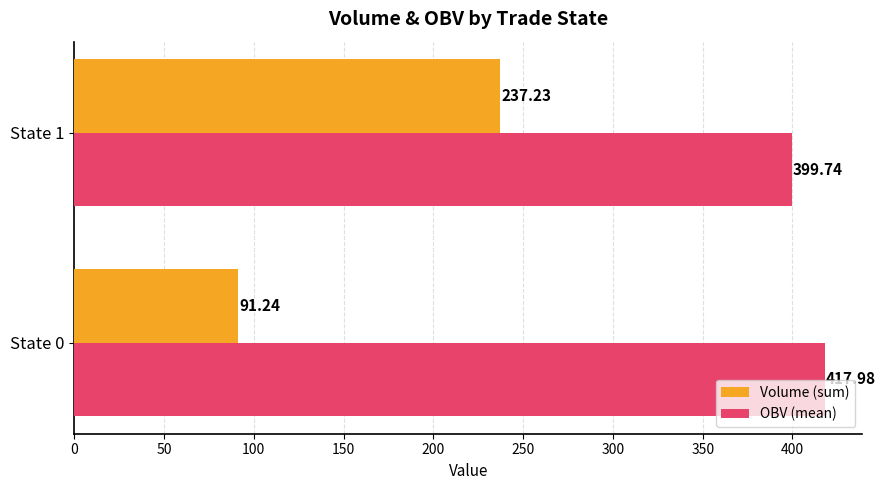

Rank the categories by Volume (sum) value from highest to lowest.

State 1, State 0